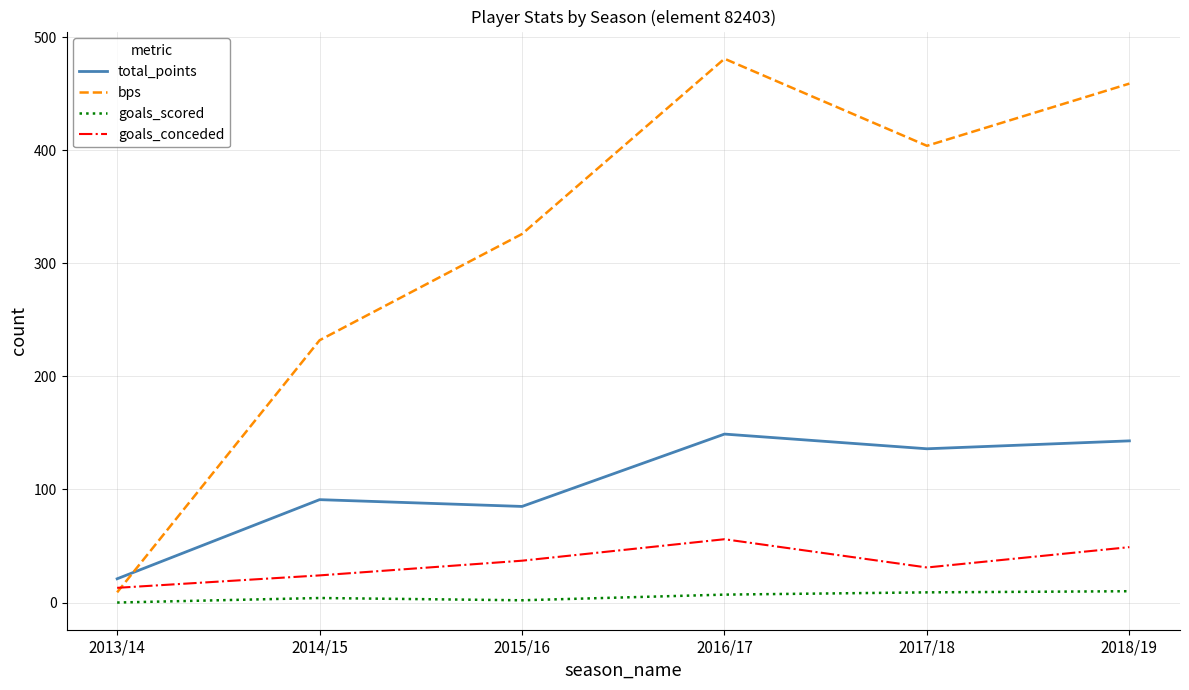

Where do bps and total_points first cross each other?

2013/14 and 2014/15